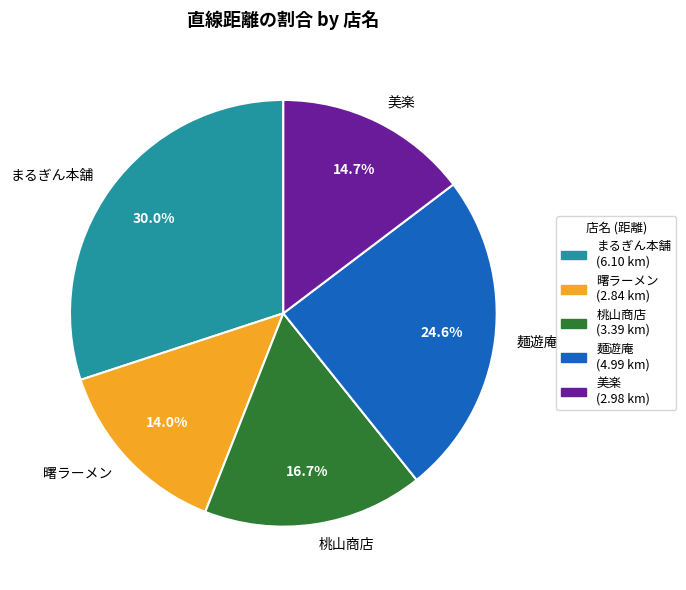

To the nearest percent, what percentage of the pie is 麺遊庵?

25%